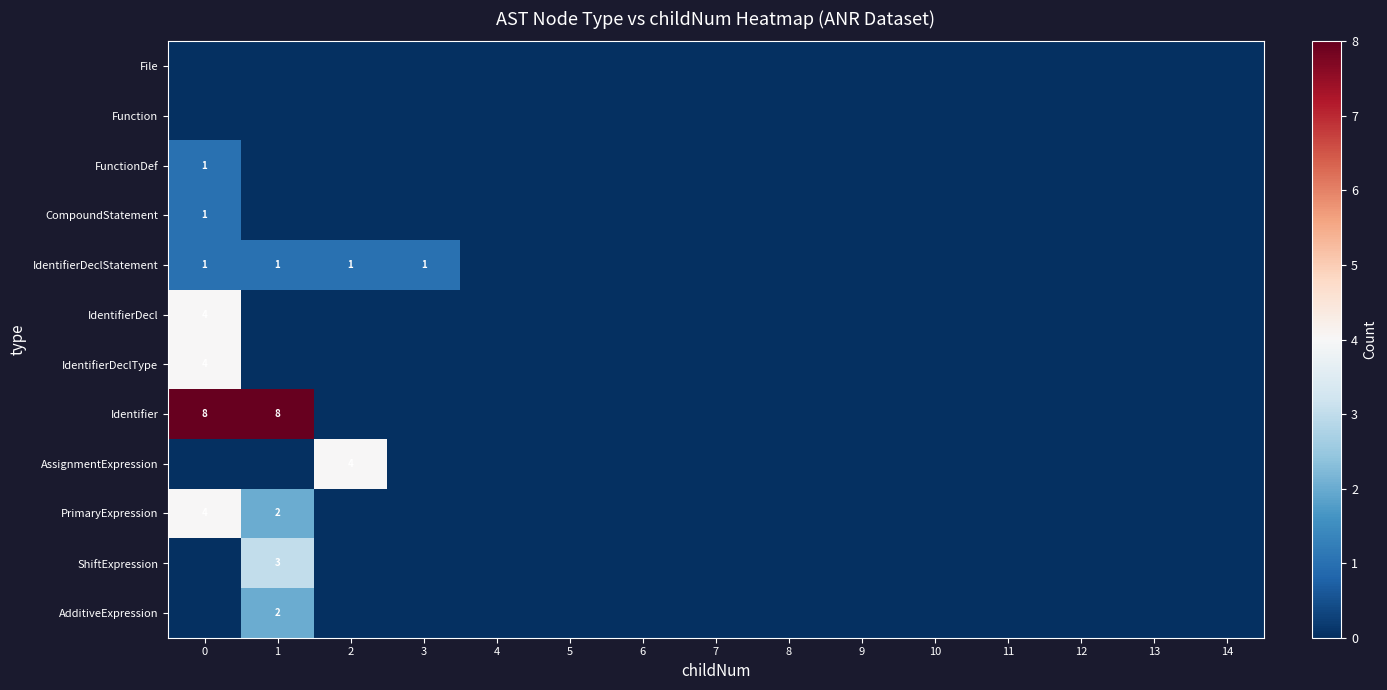

Is it true that ShiftExpression equals 3 at 1?

True